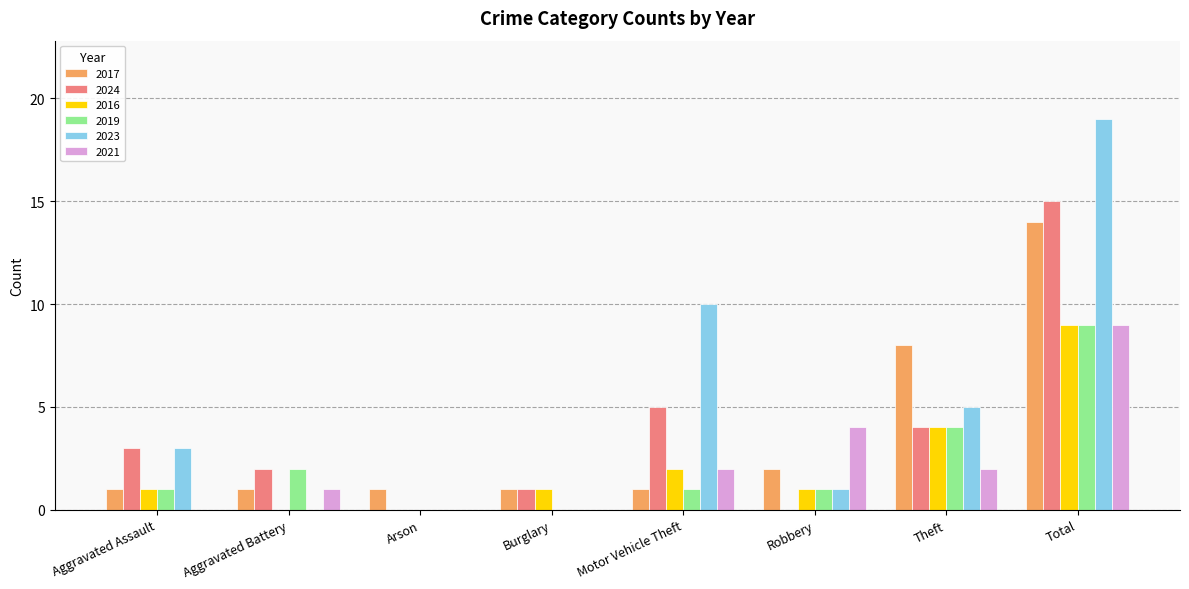

The 2019 series shows 5 at Arson. True or false?

False